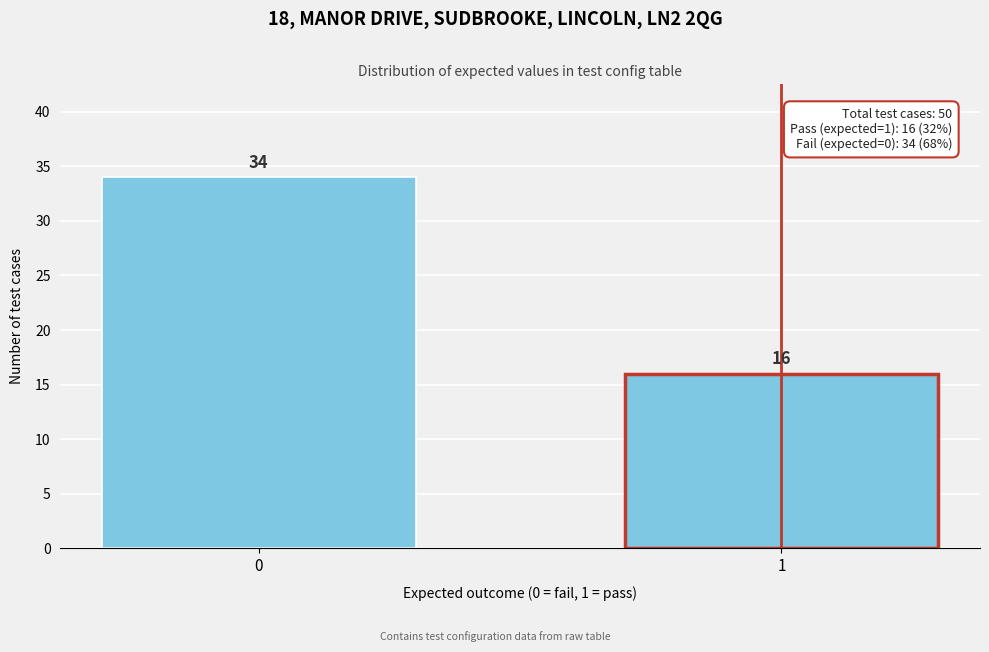

Reading left to right, extract all data points from this chart.

0=34	1=16